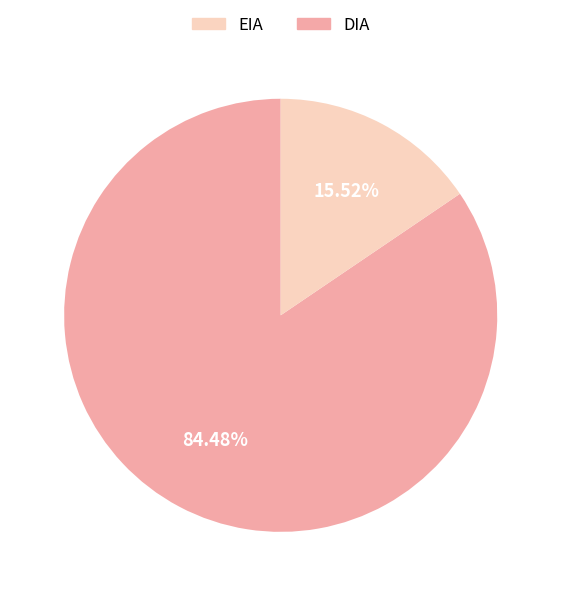

Is there a majority slice in this chart?

Yes